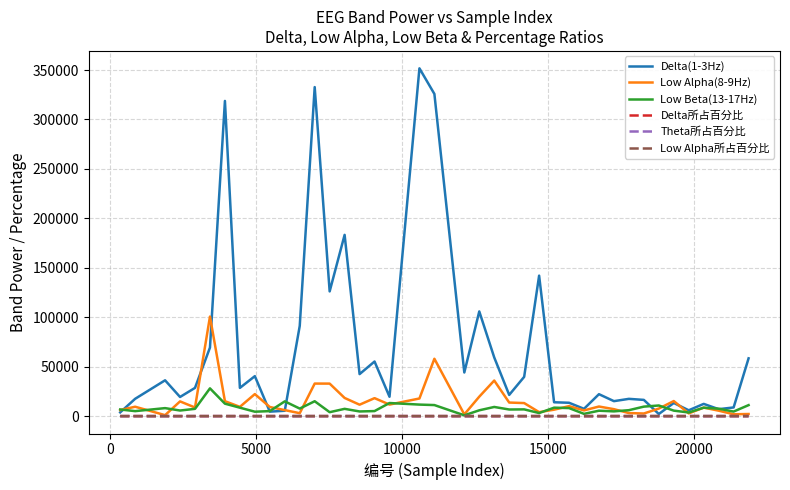

Which series has the largest range (max minus min)?

Delta(1-3Hz)